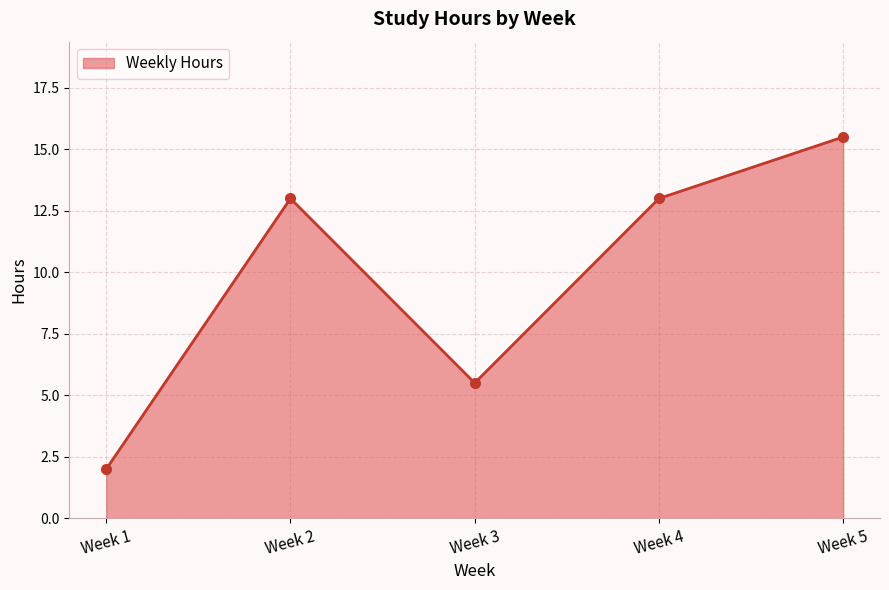

The value at Week 5 is 15.5. True or false?

True